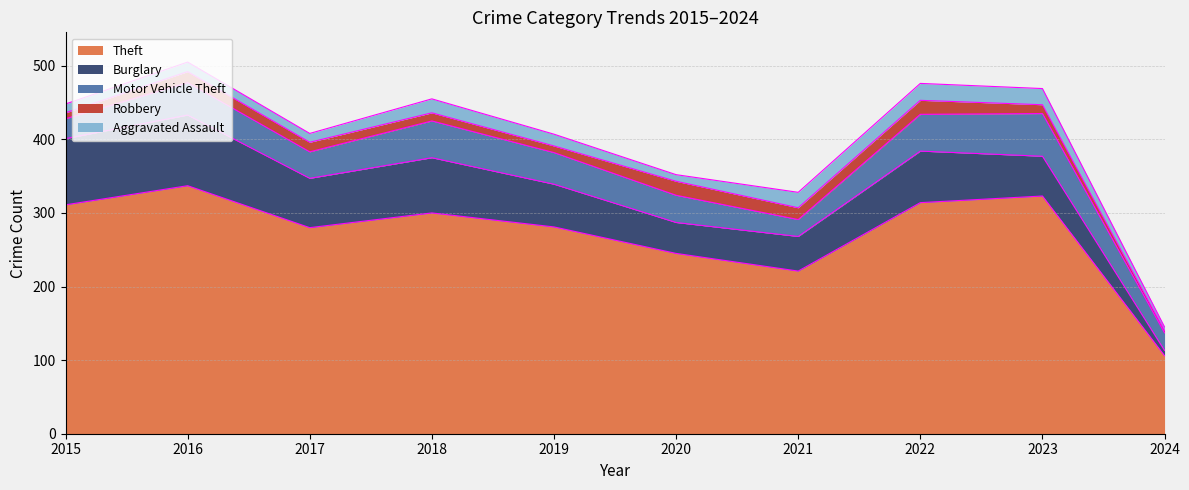

What is the maximum value shown in the chart?

337